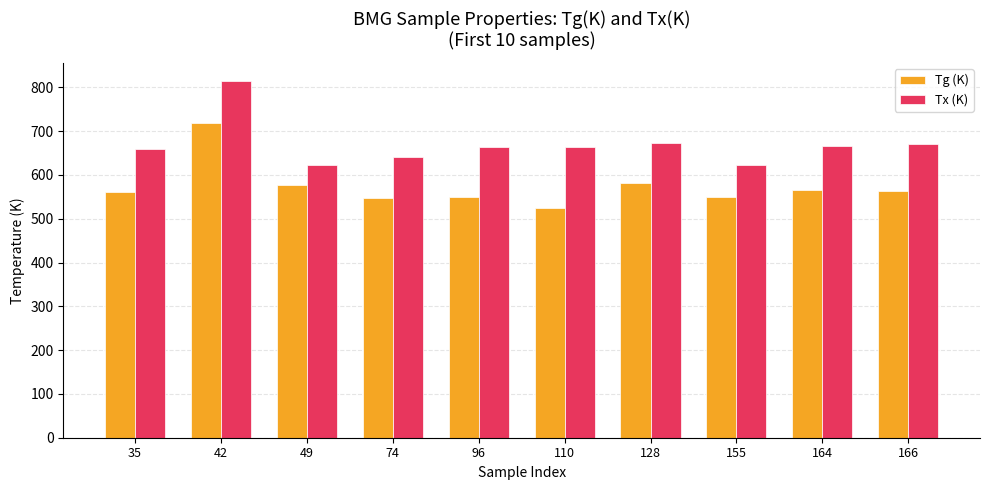

List the series in order of their peak value, lowest first.

Tg (K), Tx (K)